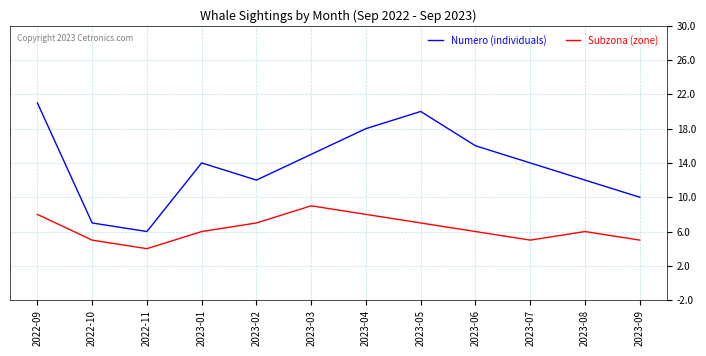

In Subzona (zone), how many points are higher than both neighbors (excluding endpoints)?

2